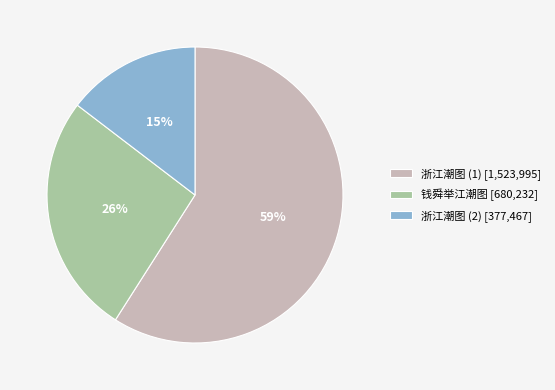

Do 浙江潮图 (2) [377,467] and 钱舜举江潮图 [680,232] together represent more than half of the pie?

No